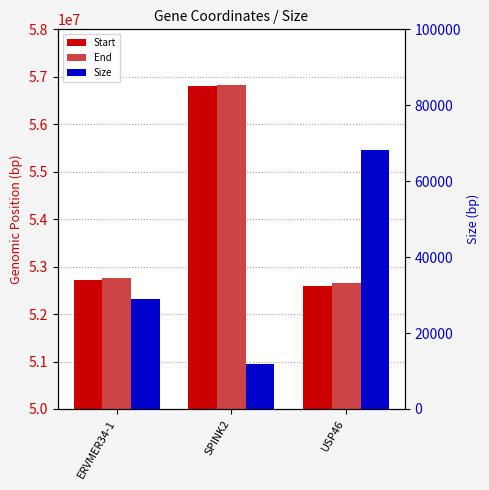

Reading left to right, what are all the values shown in this chart?

Start: 52722617	56809860	52590959
End: 52751586	56821742	52659301
Size: 28969	11882	68342